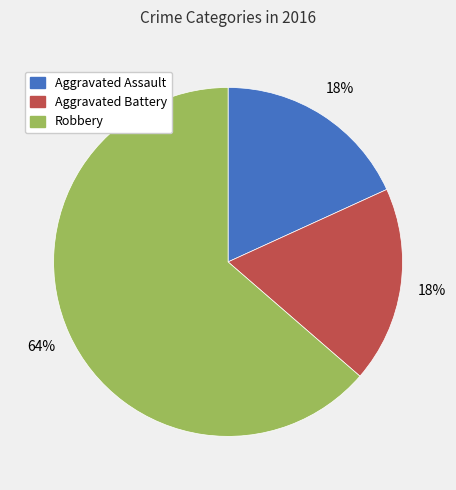

Is it true that Robbery is 64% of the pie?

True